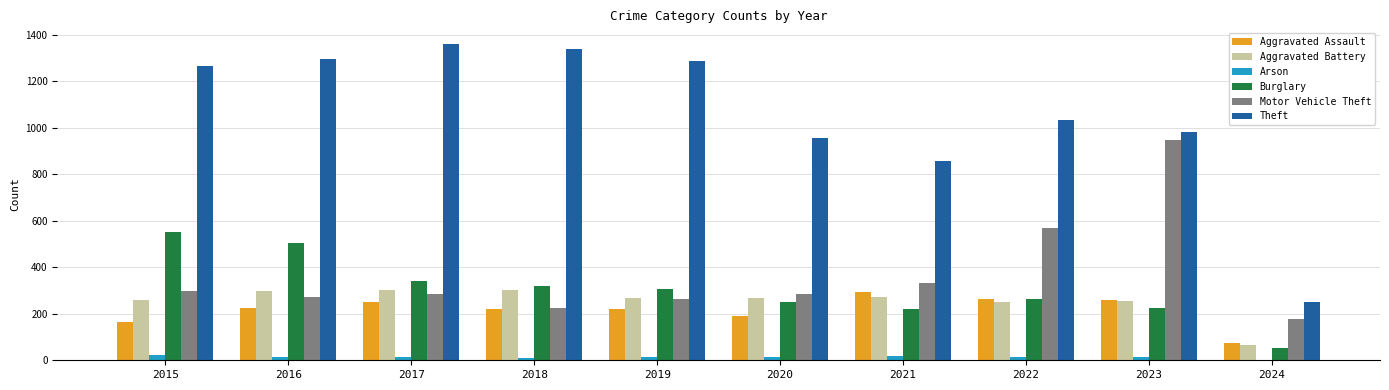

The value of Theft at 2023 is 320. True or false?

False